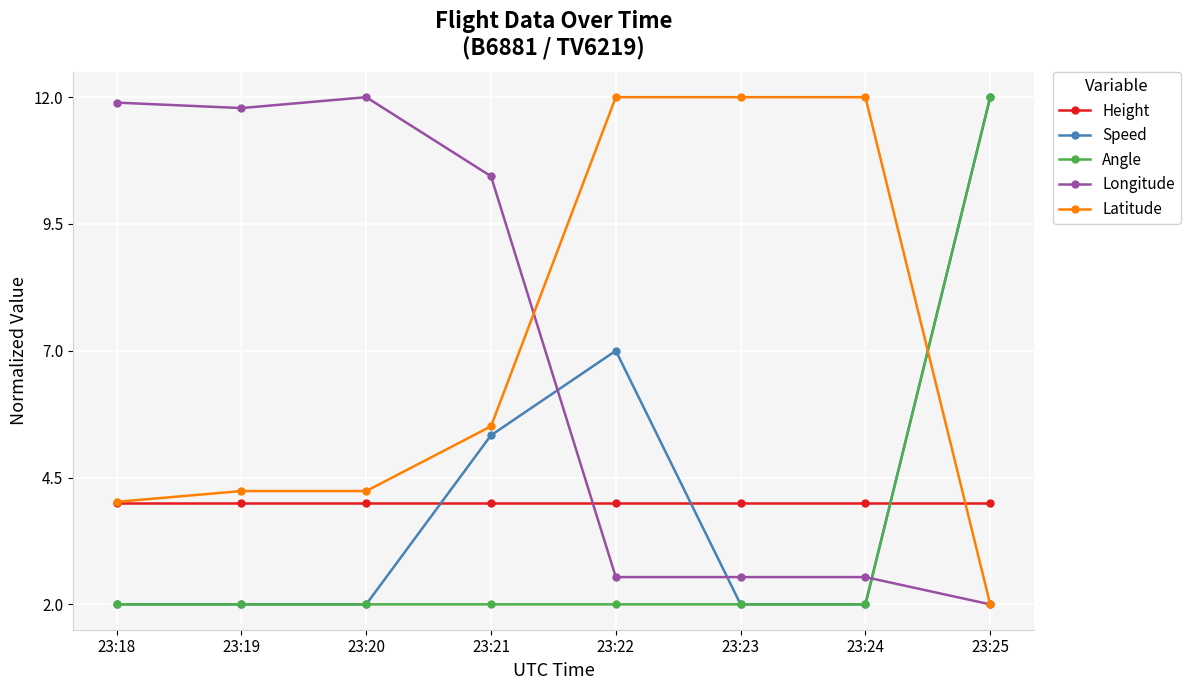

The Speed series shows 12.0 at 23:25. True or false?

True